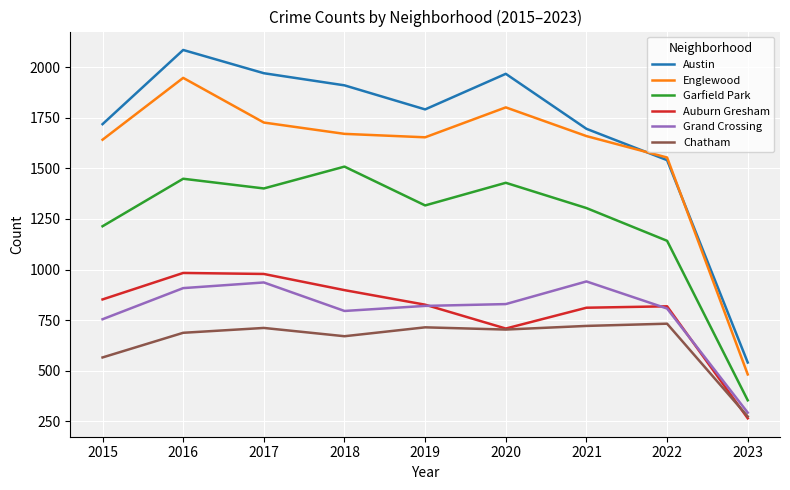

How many categories are shown in the chart?

9